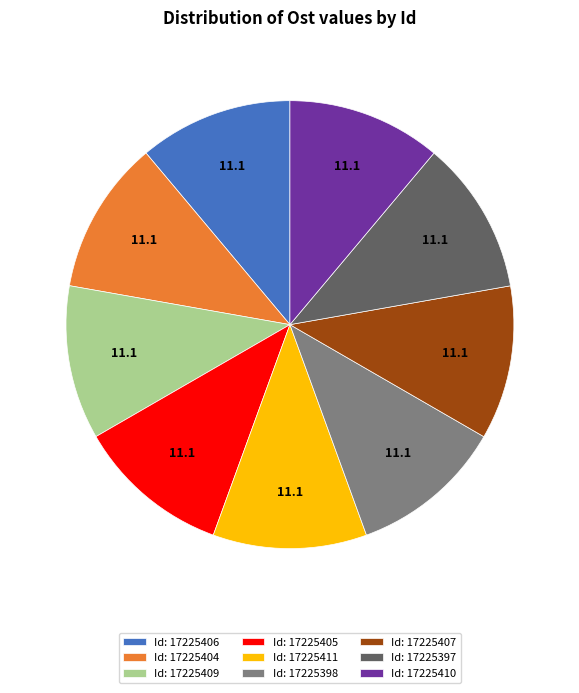

Combined, do Id: 17225406 and Id: 17225407 account for over 50%?

No